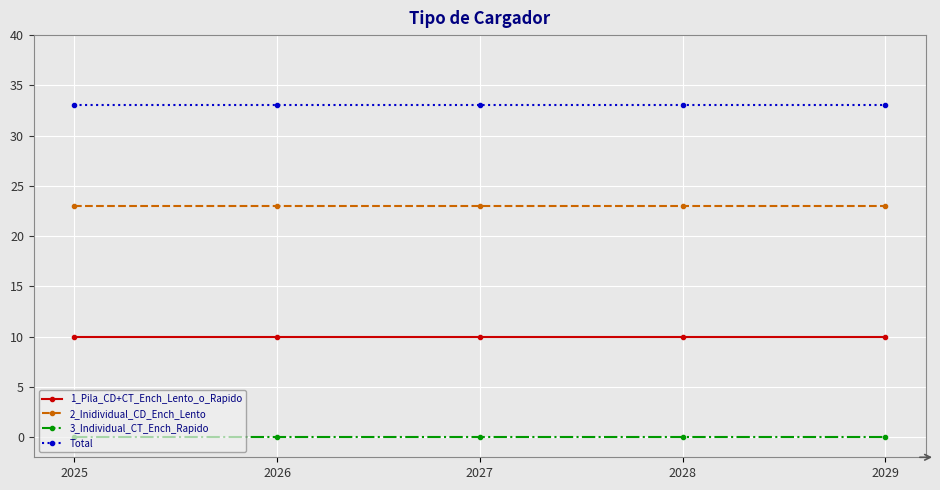

Rank the series by their average value, from highest to lowest.

Total, 2_Inidividual_CD_Ench_Lento, 1_Pila_CD+CT_Ench_Lento_o_Rapido, 3_Individual_CT_Ench_Rapido